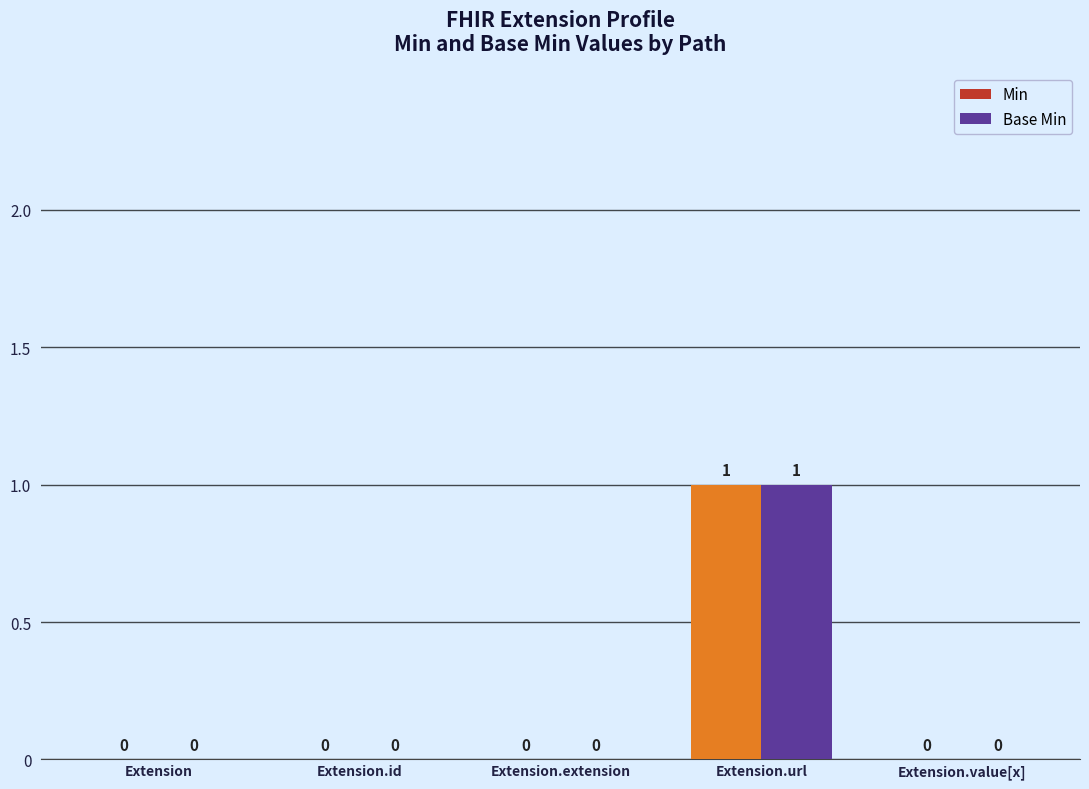

The Min series shows 1 at Extension.extension. True or false?

False